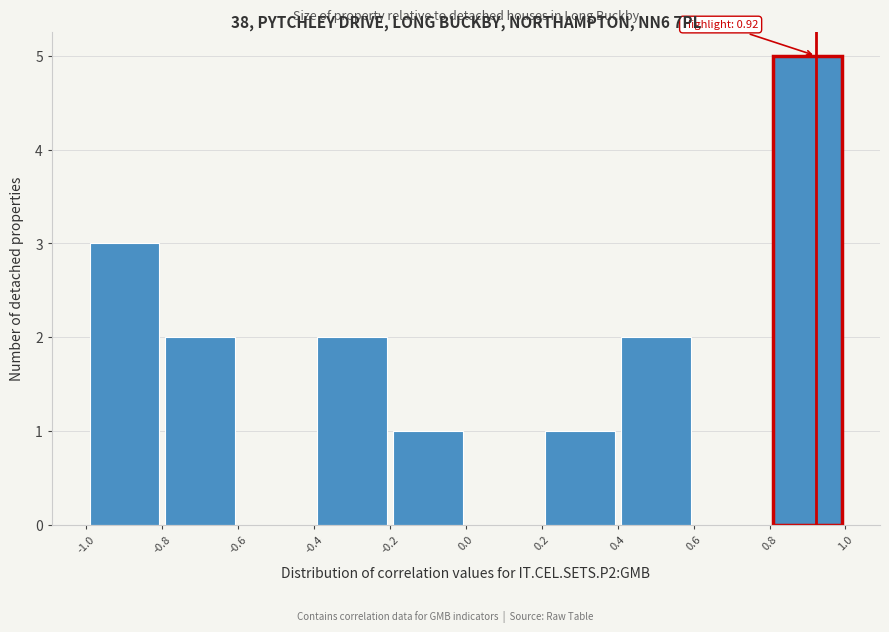

Over which range of the x-axis is the bar tallest?

0.8 to 1.0